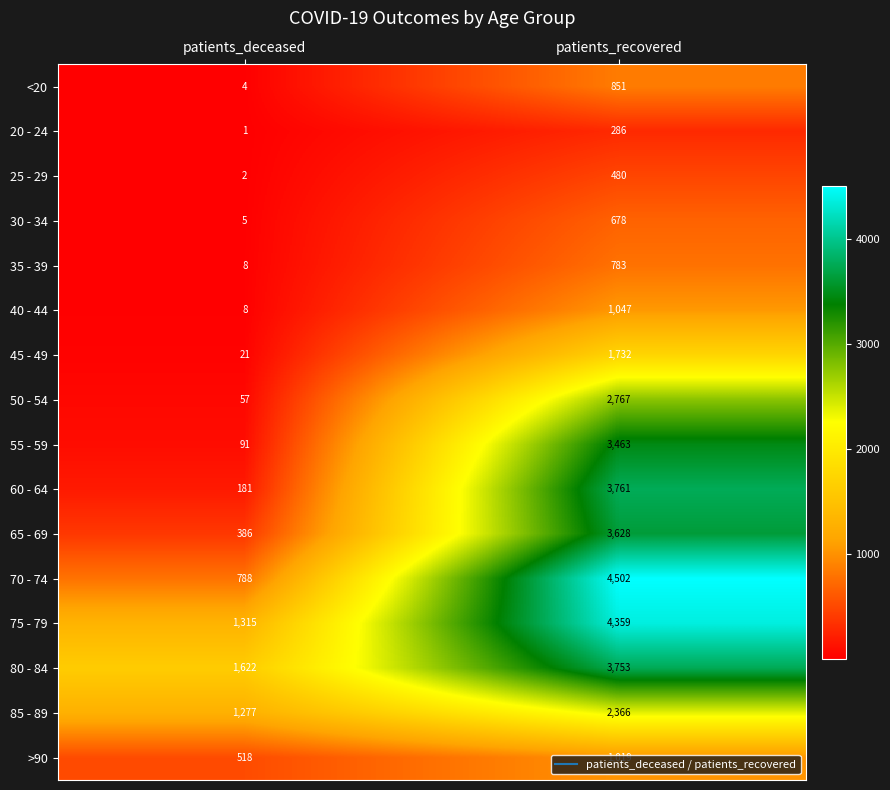

What is the maximum value shown in the chart?

4502